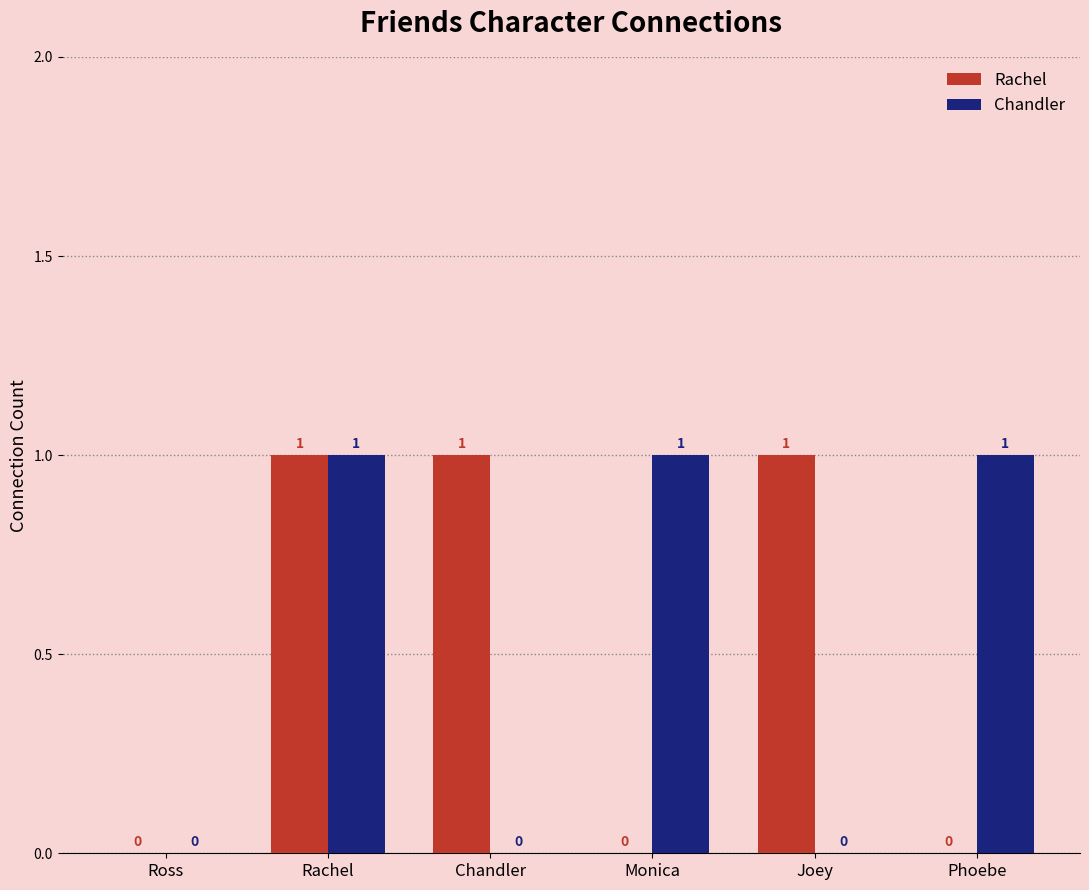

The value of Rachel at Rachel is 1. True or false?

True